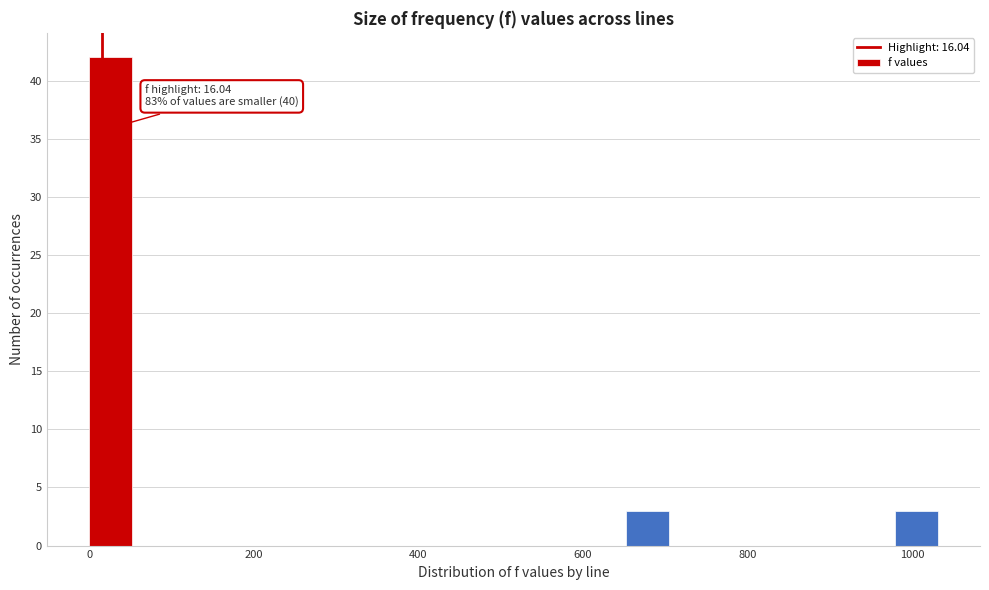

Around what value on the x-axis is the tallest bar? Give the approximate position of its centre, as read against the axis.

20